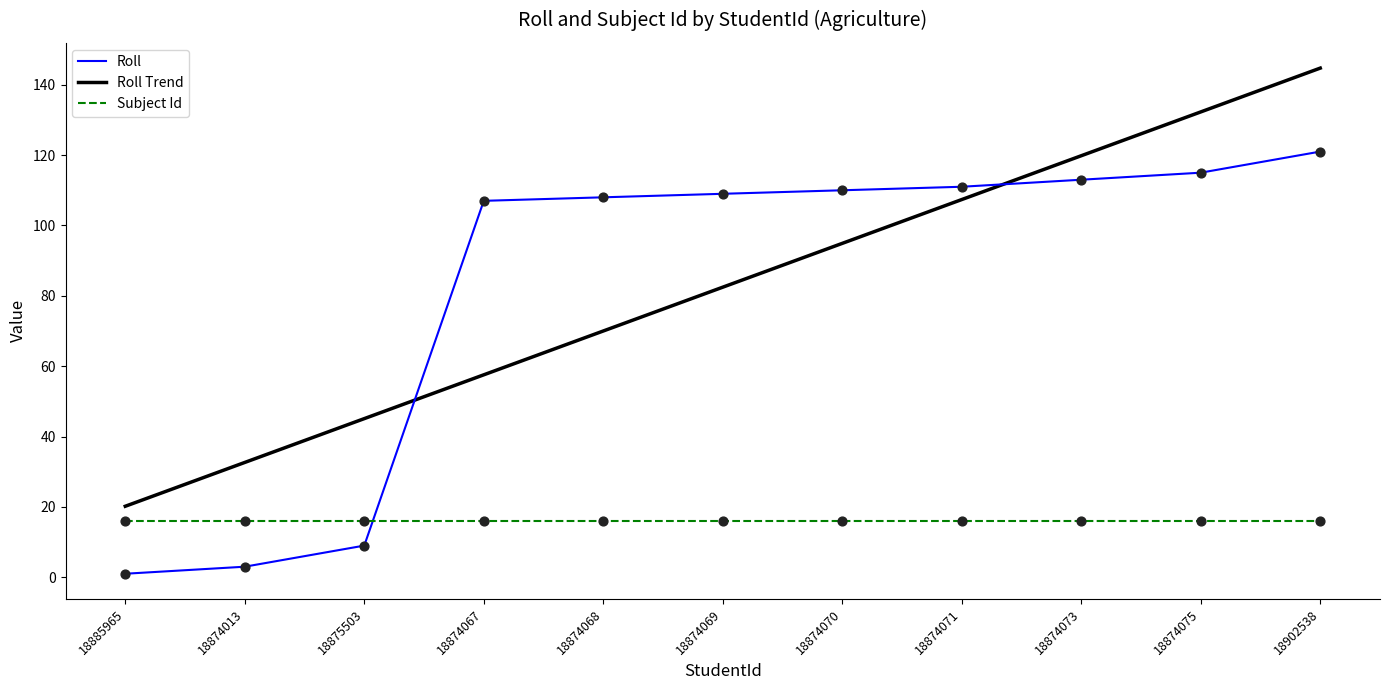

At which category is the sum across all series the highest?

18902538